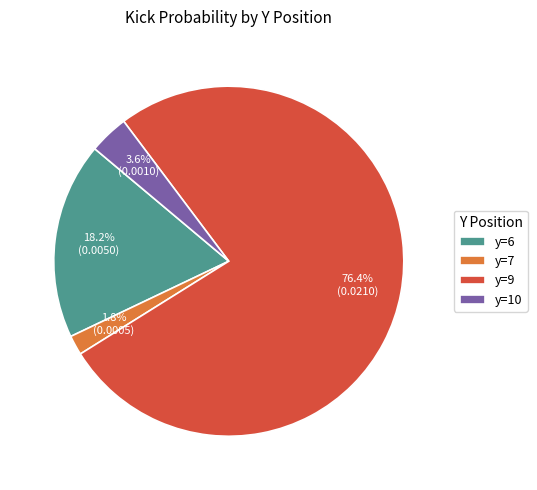

What portion of the pie excludes y=10?

96.4%